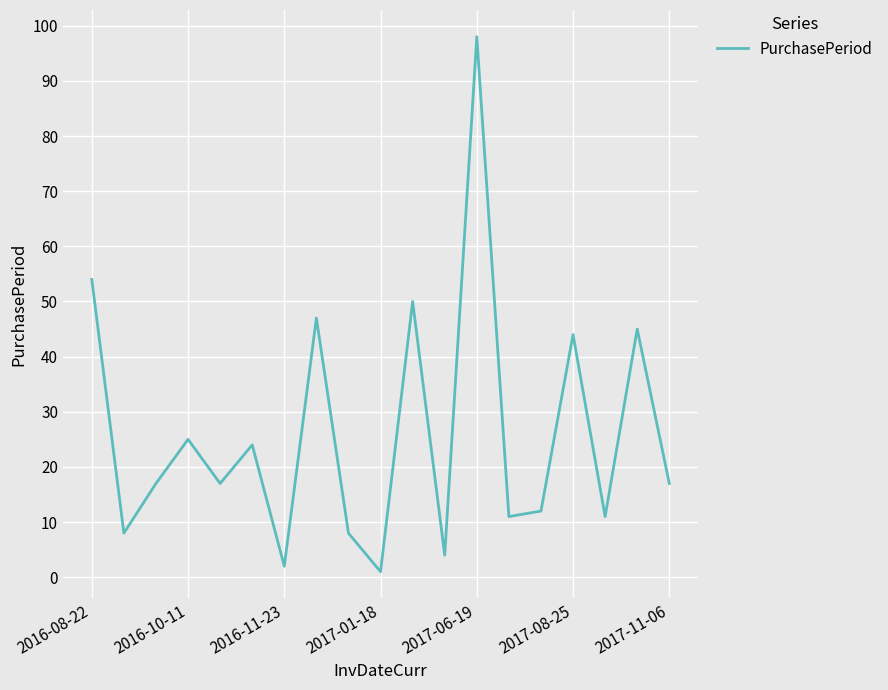

What is the maximum value shown in the chart?

98